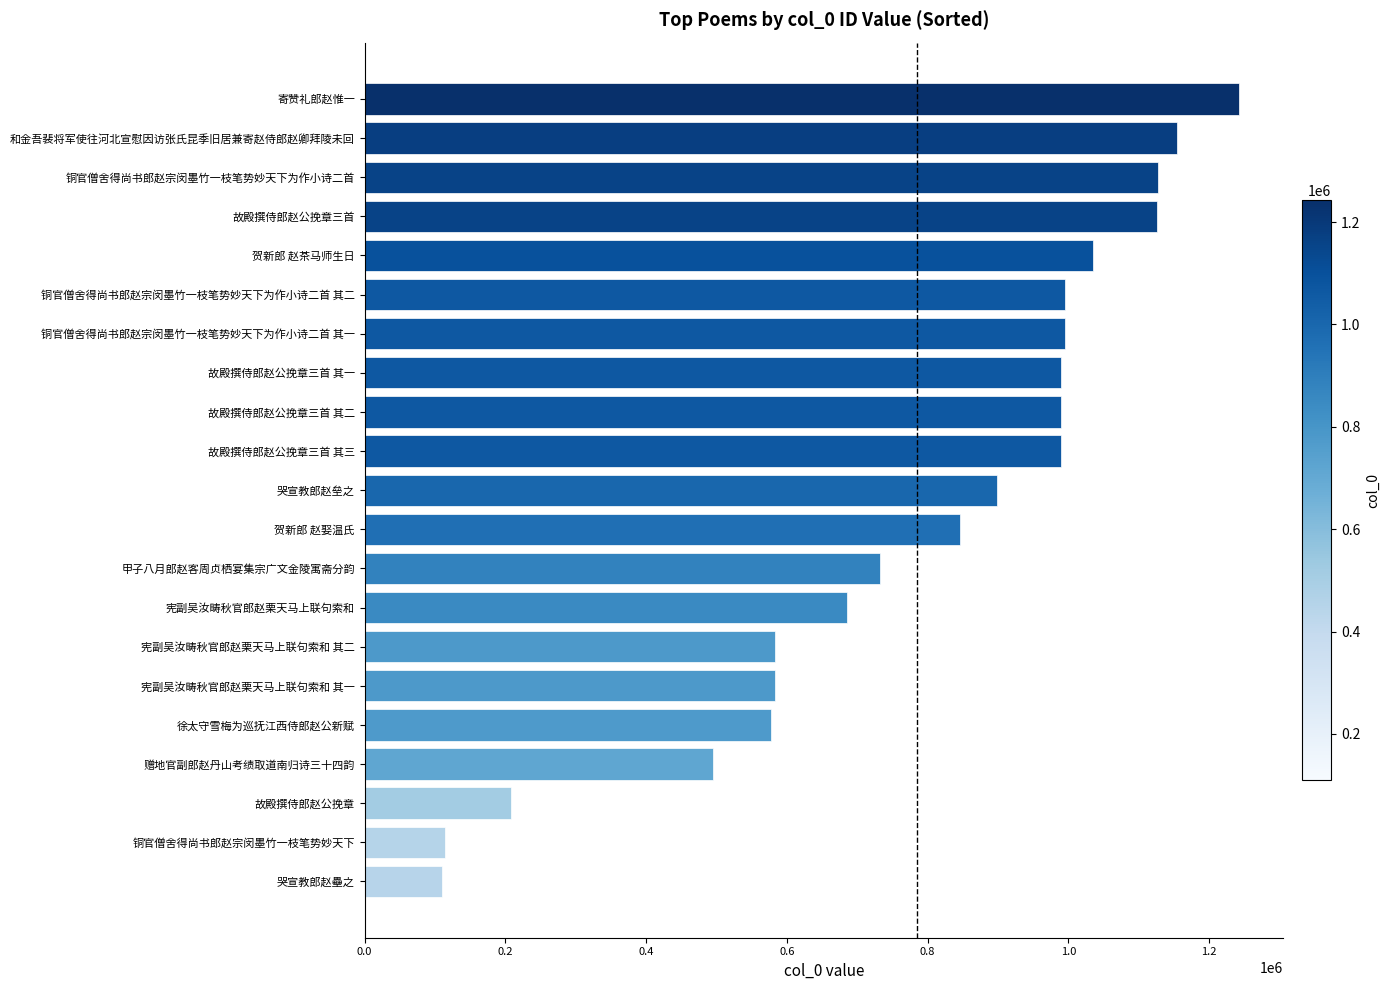

What is the change in value from 徐太守雪梅为巡抚江西侍郎赵公新赋 to 和金吾裴将军使往河北宣慰因访张氏昆季旧居兼寄赵侍郎赵卿拜陵未回?

+576631